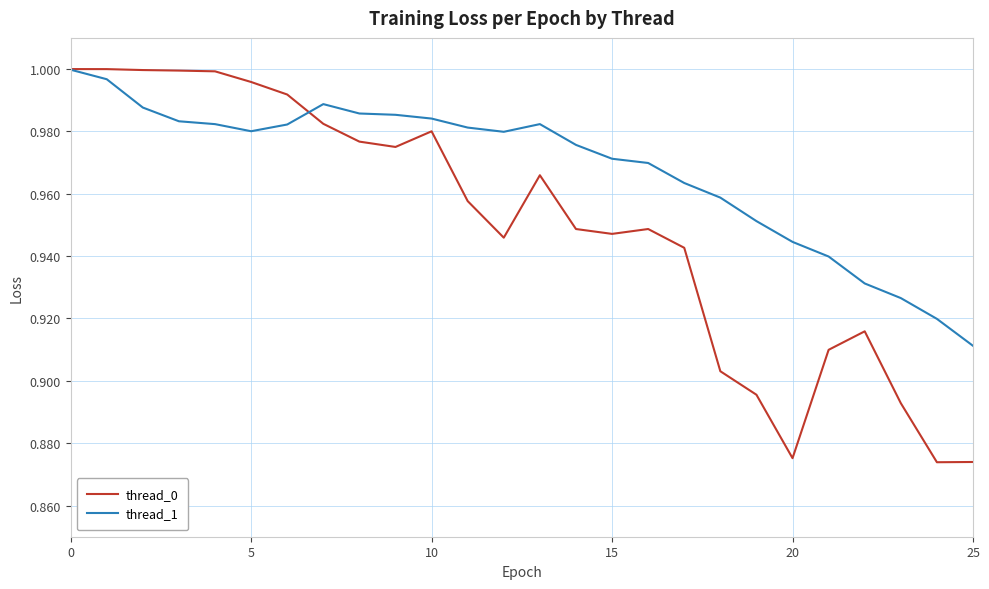

How many lines are shown in the chart?

2